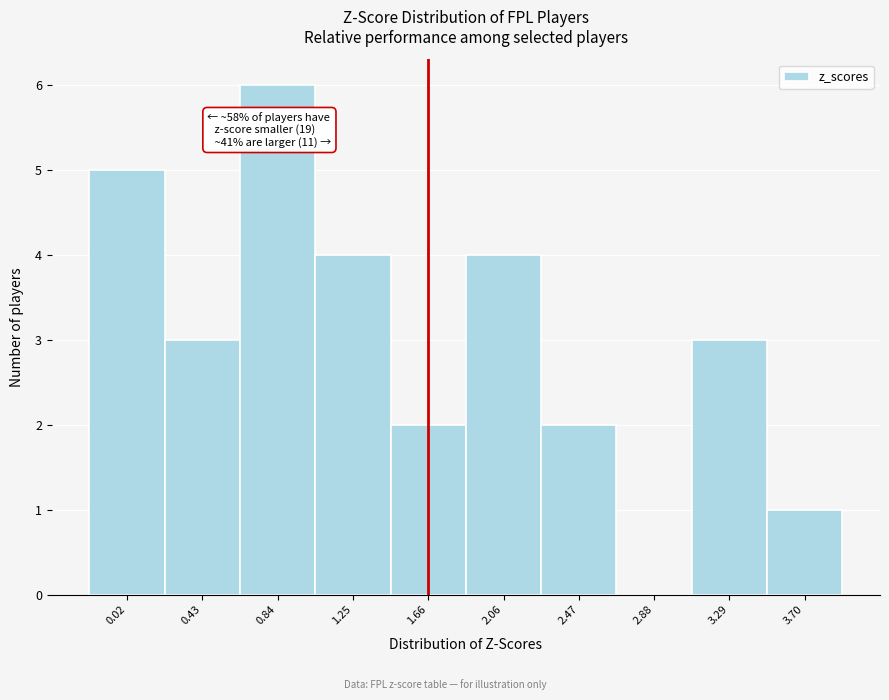

Reading right to left, list all the values displayed in this chart.

3.70=1	3.29=3	2.88=0	2.47=2	2.06=4	1.66=2	1.25=4	0.84=6	0.43=3	0.02=5